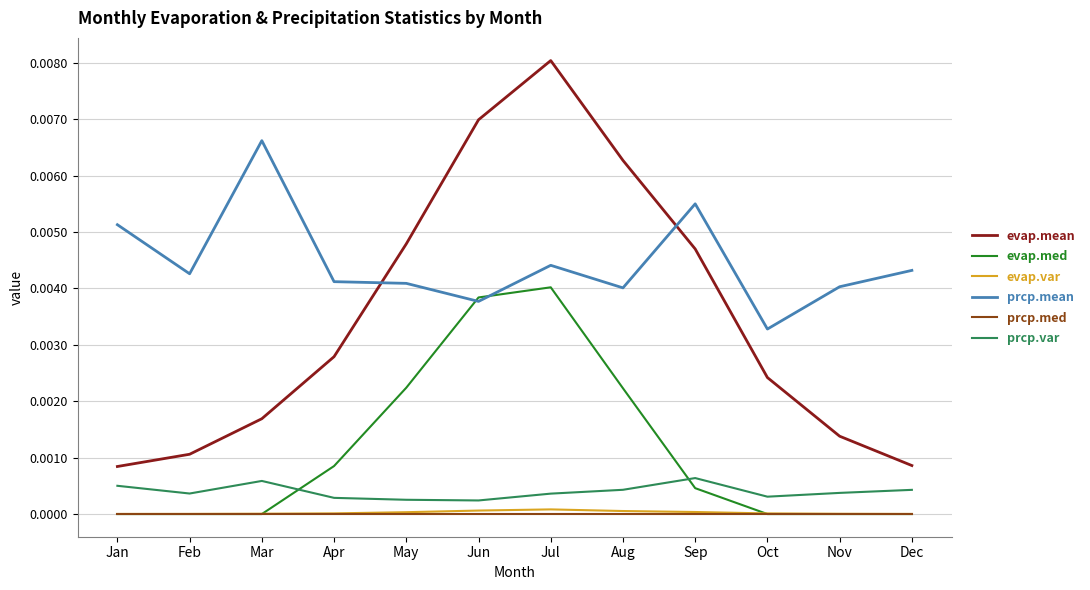

What are all the series names shown in the legend?

evap.mean, evap.med, evap.var, prcp.mean, prcp.med, prcp.var